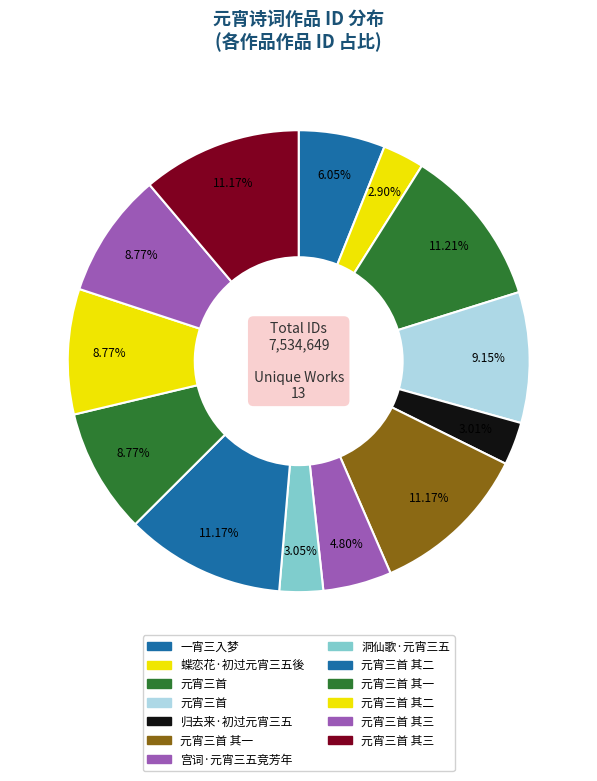

What is the smallest slice in the pie chart?

蝶恋花·初过元宵三五後